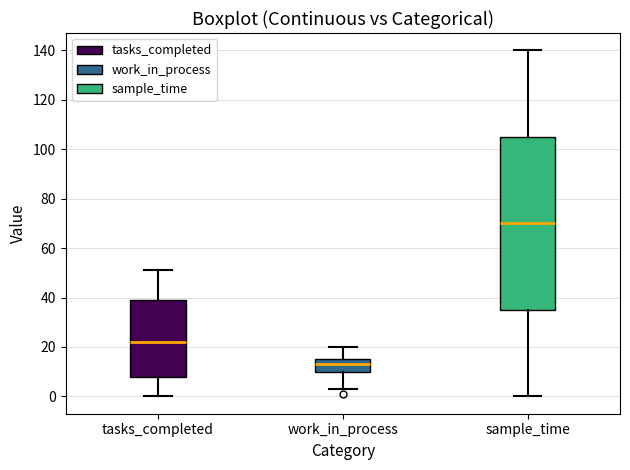

Reading left to right, read every box against the y-axis: the position of its median line, the range the box covers, and the ends of its whiskers. The values are not printed on the chart, so give them approximately, as read against the axis.

tasks_completed: median 22, box 8 to 40, whiskers 0 to 52
work_in_process: median 14, box 10 to 16, whiskers 4 to 20
sample_time: median 70, box 36 to 106, whiskers 0 to 140